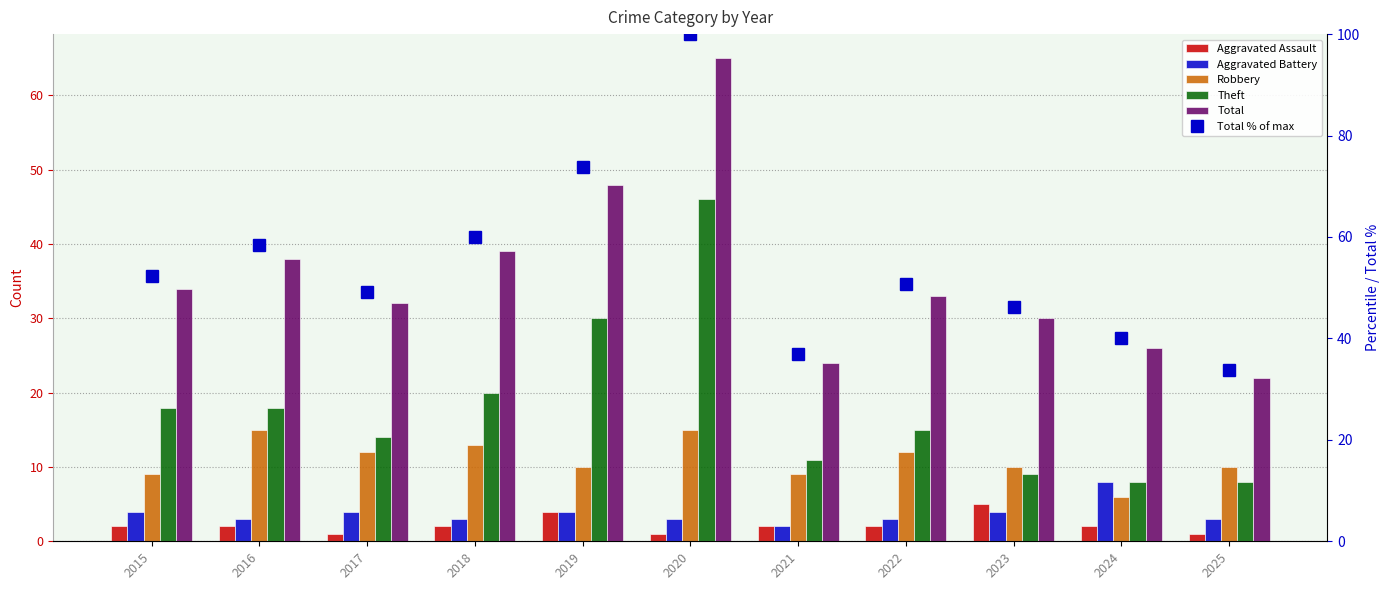

What are all the series names shown in the legend?

Aggravated Assault, Aggravated Battery, Robbery, Theft, Total, Total % of max